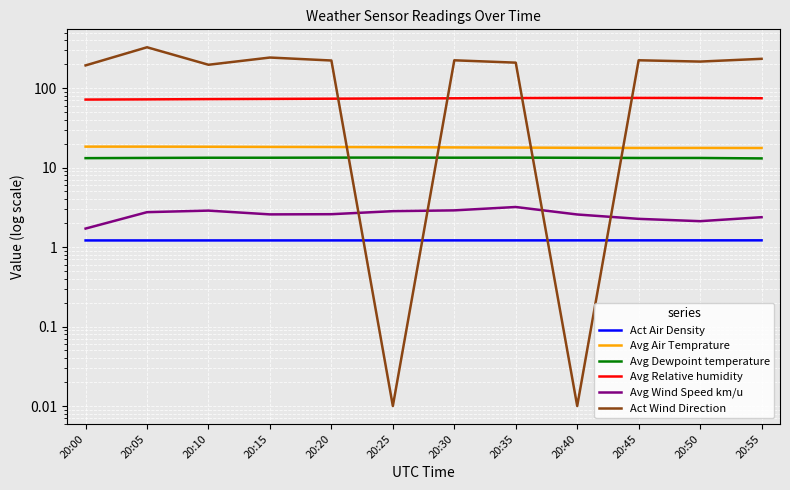

Rank the series by their maximum value, from lowest to highest.

Act Air Density, Avg Wind Speed km/u, Avg Dewpoint temperature, Avg Air Temprature, Avg Relative humidity, Act Wind Direction